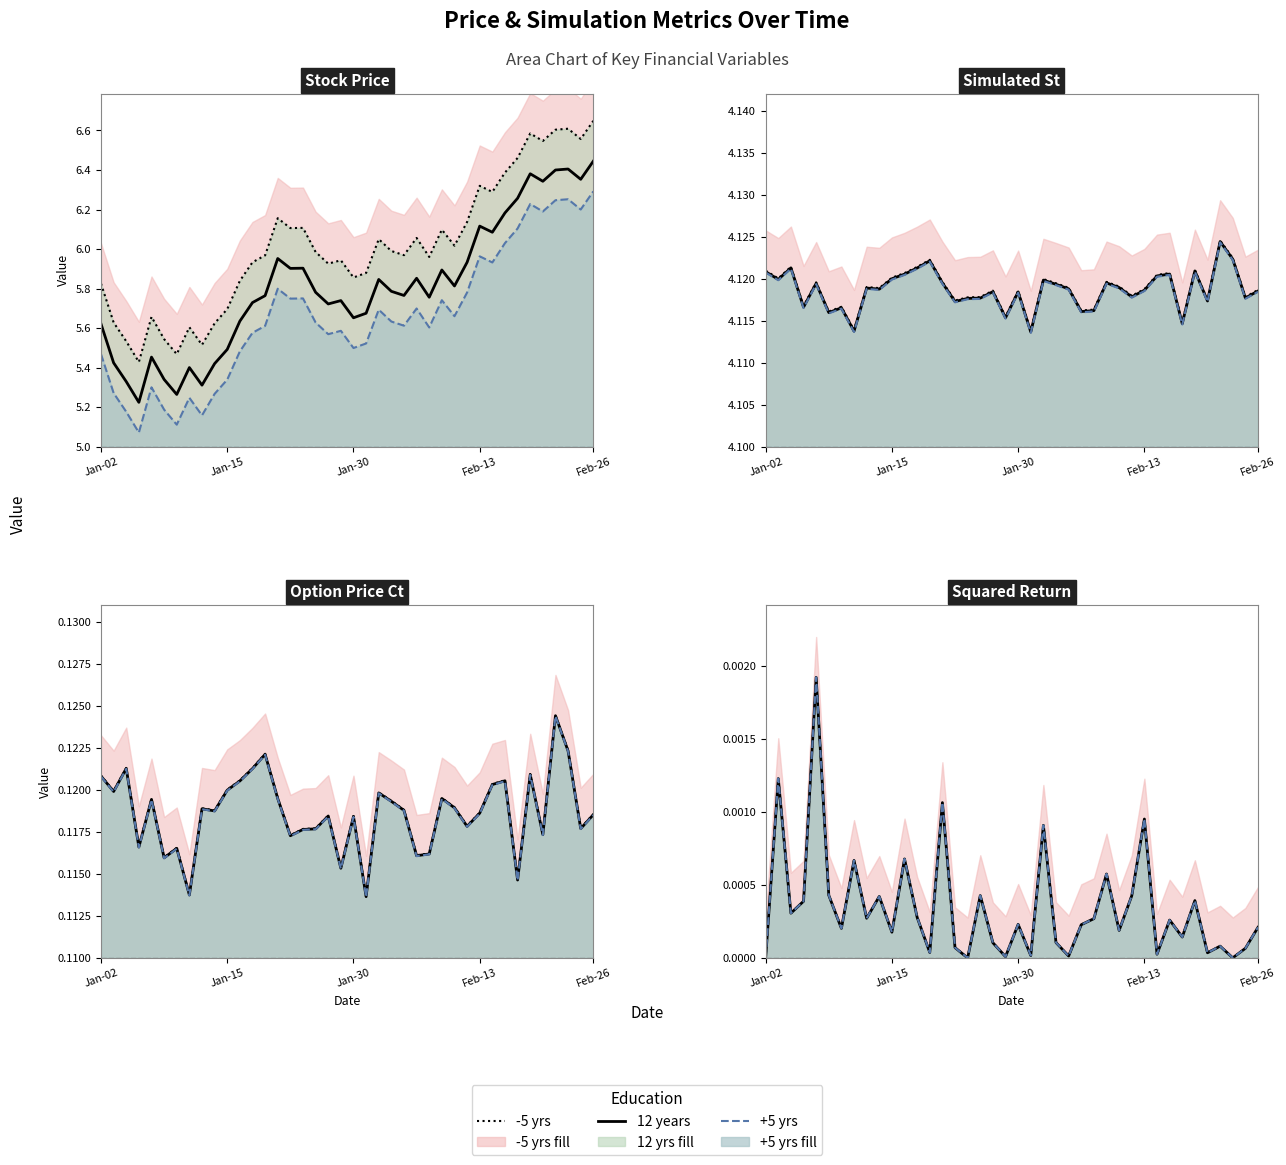

Between 9 and 33, which series saw the biggest shift?

-5 yrs